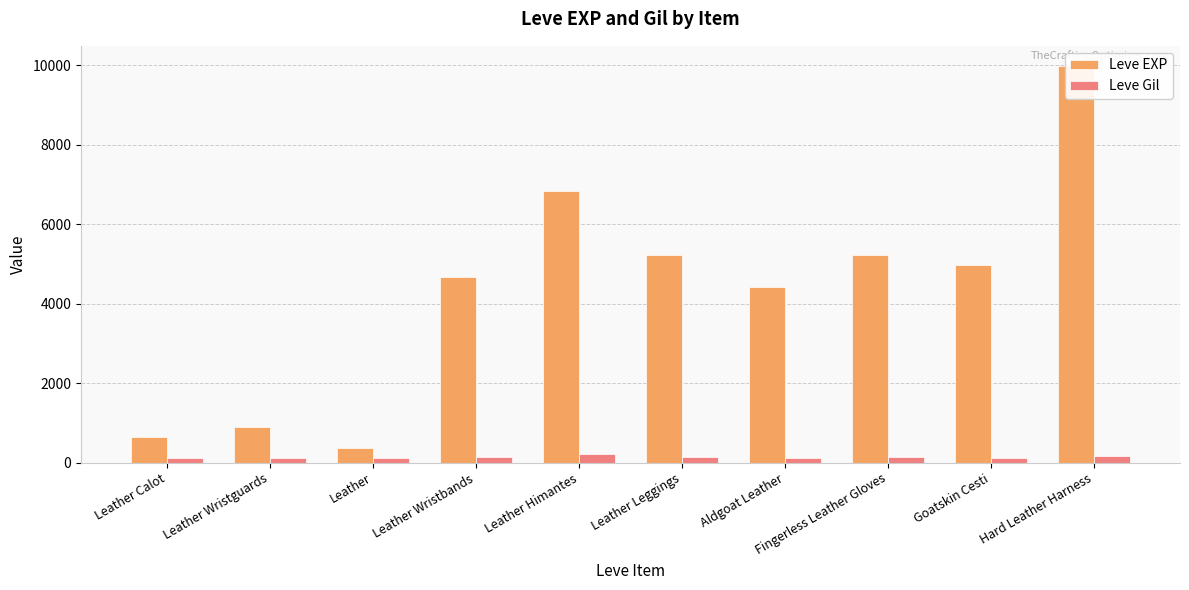

How many groups of bars are there?

10